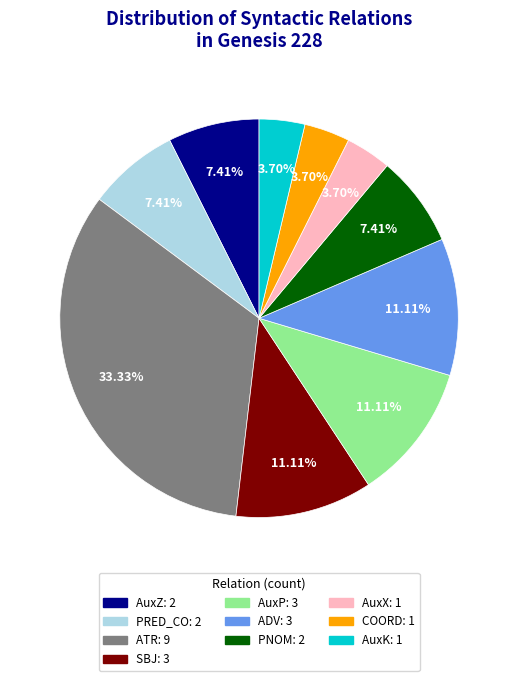

What is the largest slice in the pie chart?

ATR